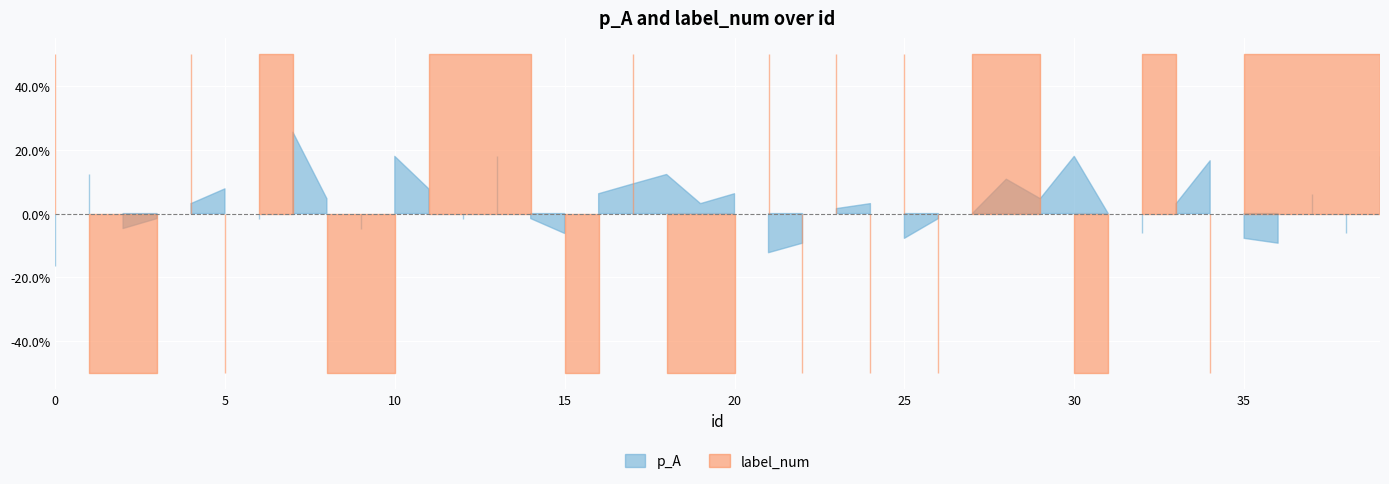

In label_num, how many points are lower than both neighbors (excluding endpoints)?

5